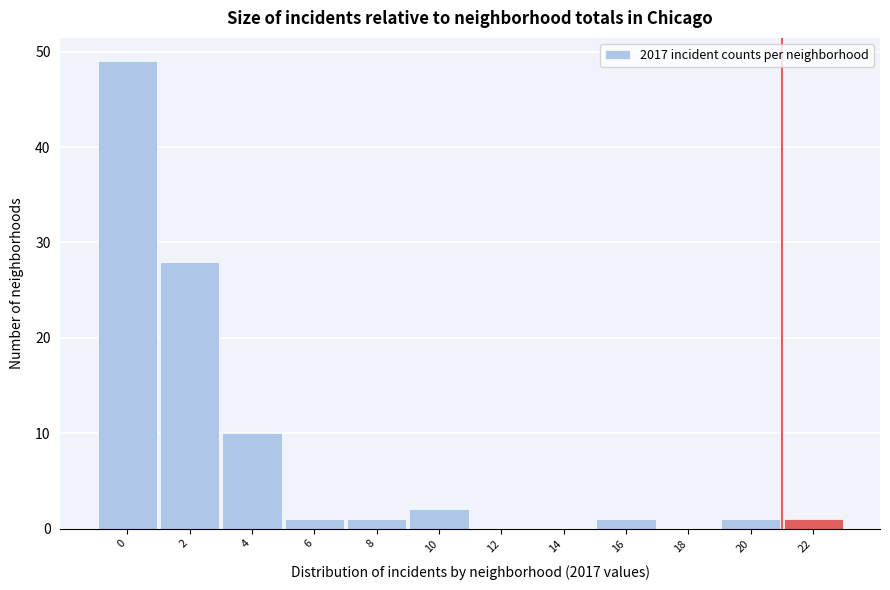

Reading left to right, transcribe all the data shown in this chart.

0=49	2=28	4=10	6=1	8=1	10=2	12=0	14=0	16=1	18=0	20=1	22=1